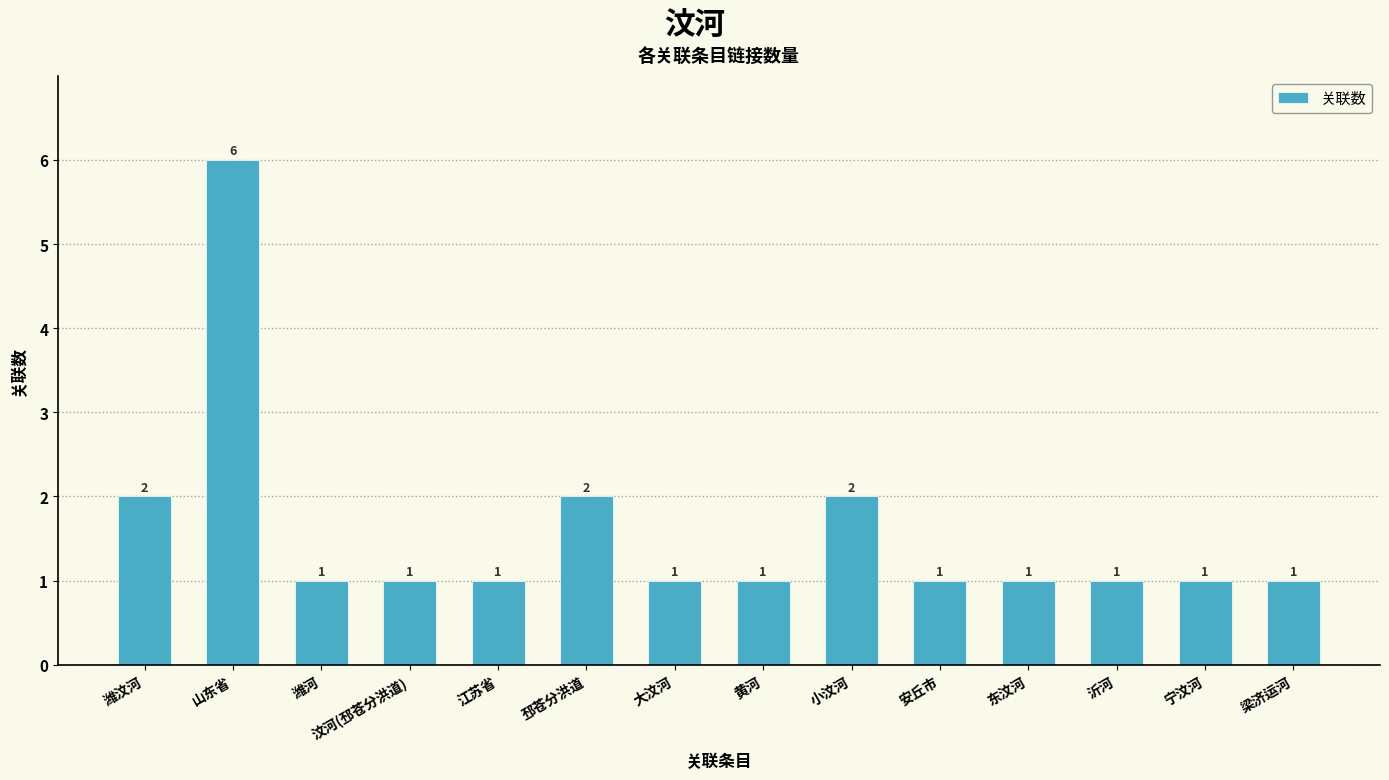

What is the ratio of the value at 东汶河 to the value at 安丘市?

1.0